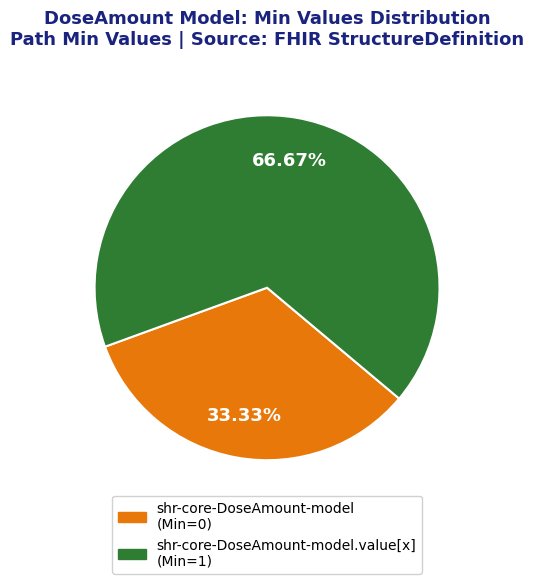

Is there any slice that represents more than half of the pie?

Yes